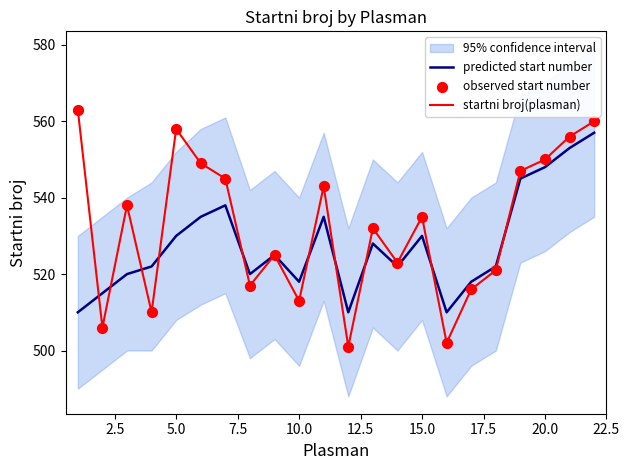

Which series has the widest spread of Y values?

startni broj(plasman)